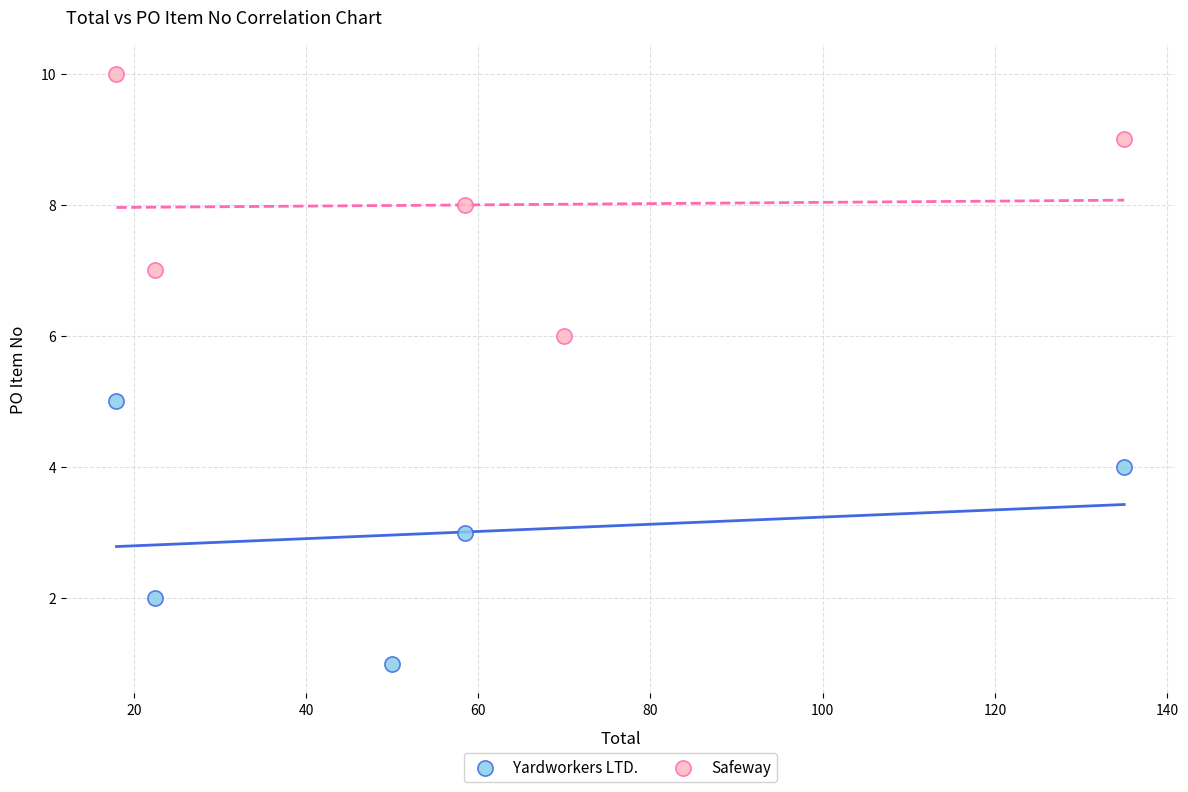

Which series reaches the minimum Y coordinate?

Yardworkers LTD.